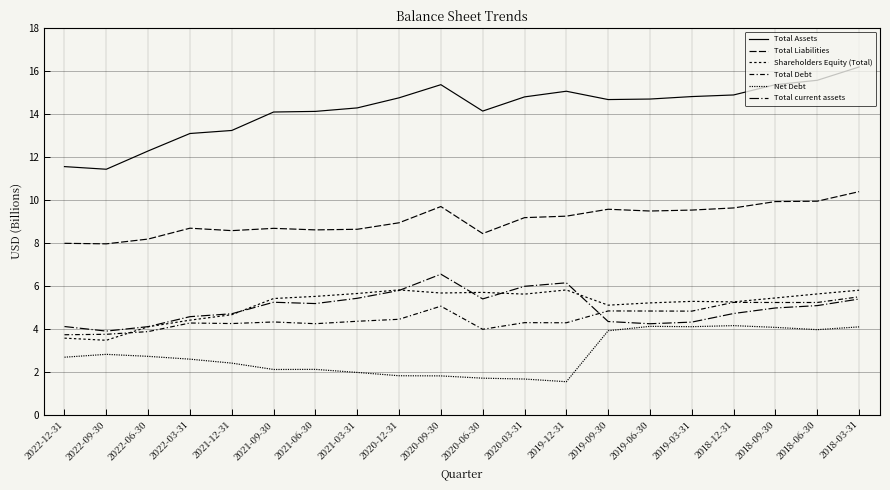

At which category is the sum across all series the highest?

2018-03-31